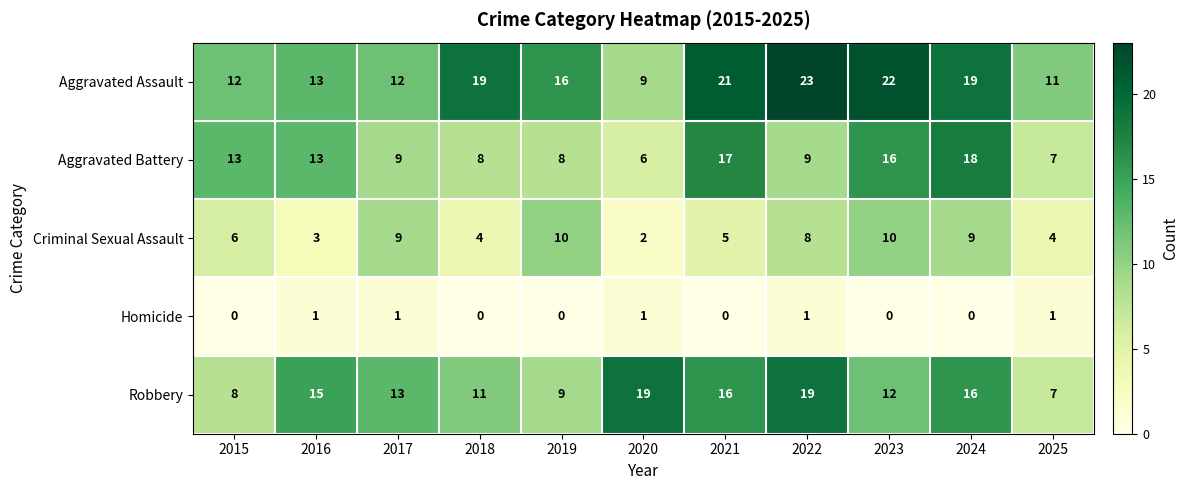

What is the difference between the highest and lowest values at 2025?

10